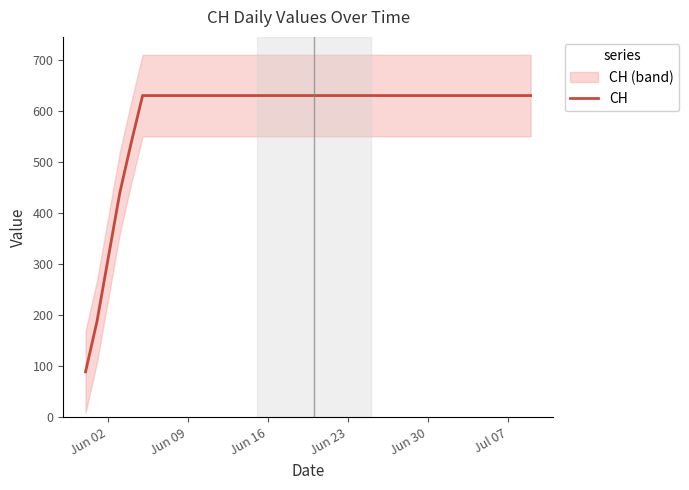

What is the difference between the maximum and minimum values?

542.0